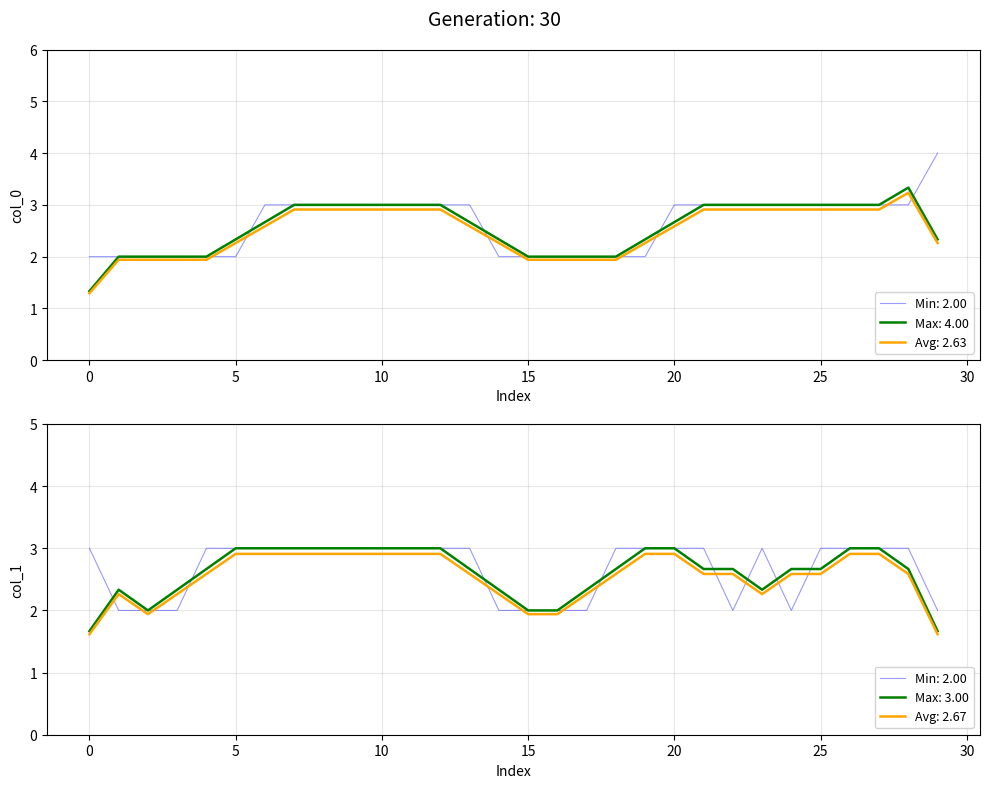

The col_0 series shows 1 at 14. True or false?

False